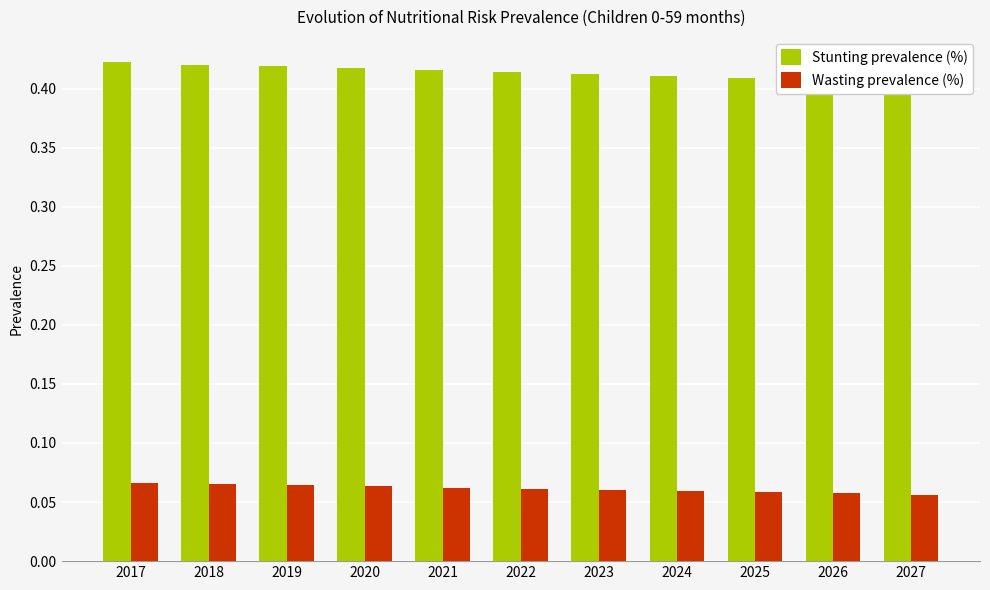

At 2020, list the series in order from smallest to largest.

Wasting prevalence (%), Stunting prevalence (%)